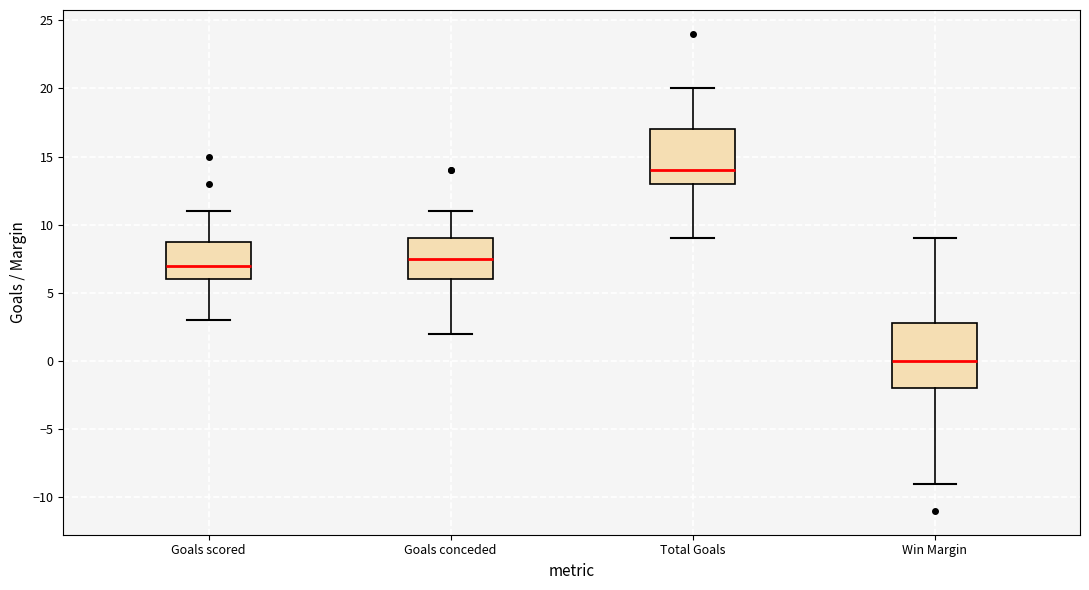

Which box's median line is the lowest?

Win Margin